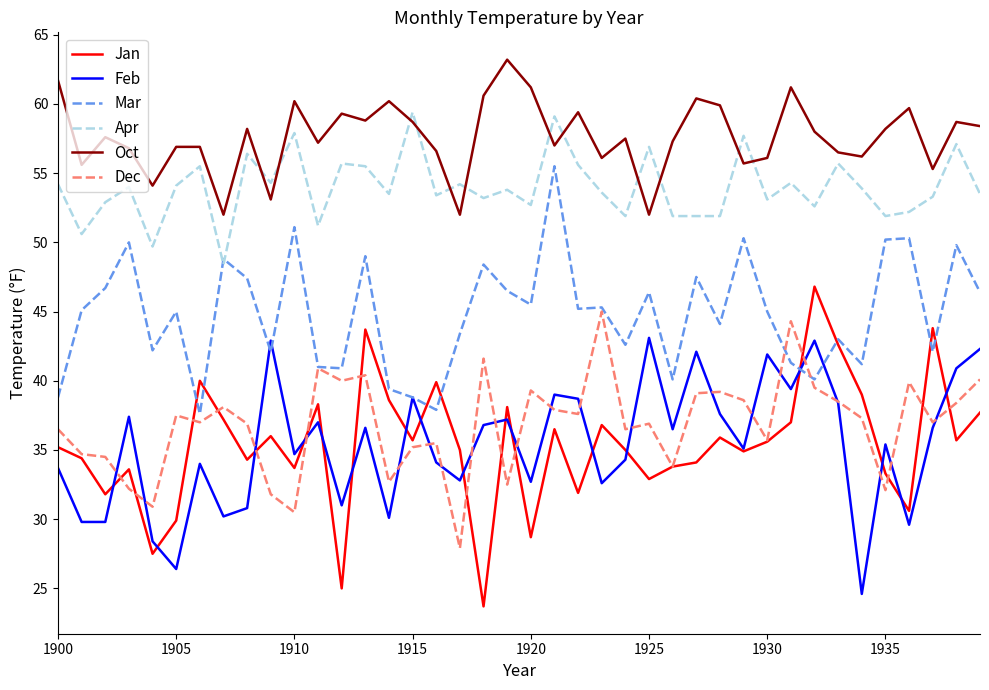

What is the difference between the maximum and minimum values in the Feb series?

18.5